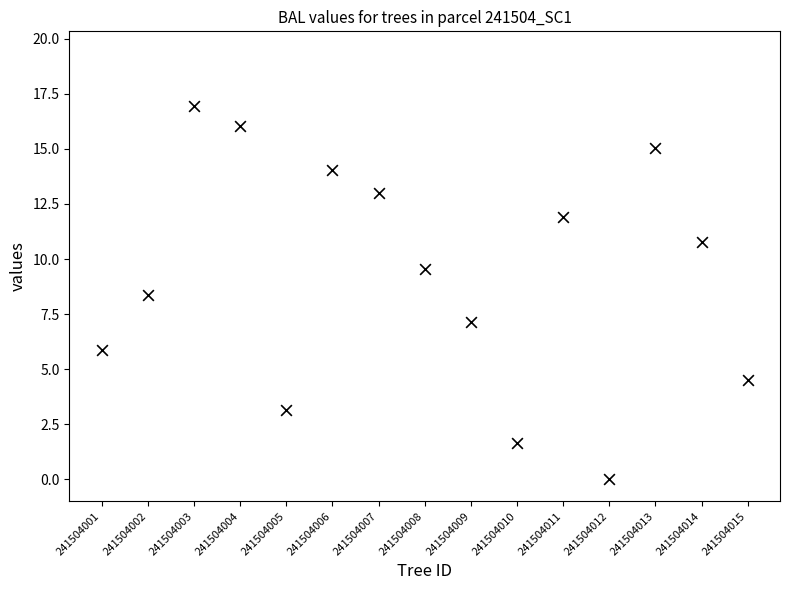

What Y value in the scatter plot is closest to 8?

8.4